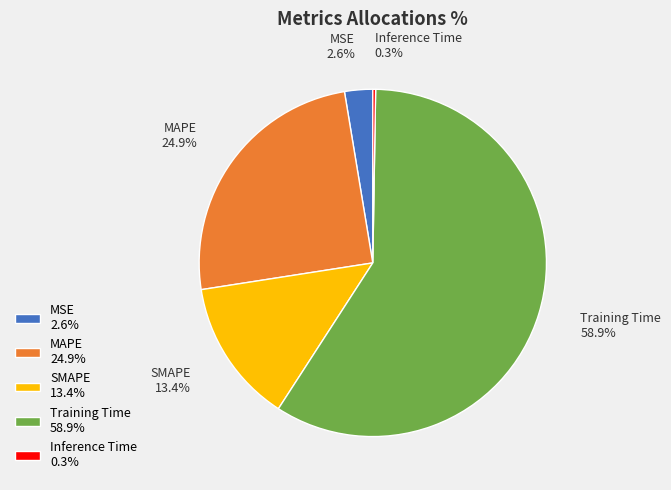

Is there a majority slice in this chart?

Yes